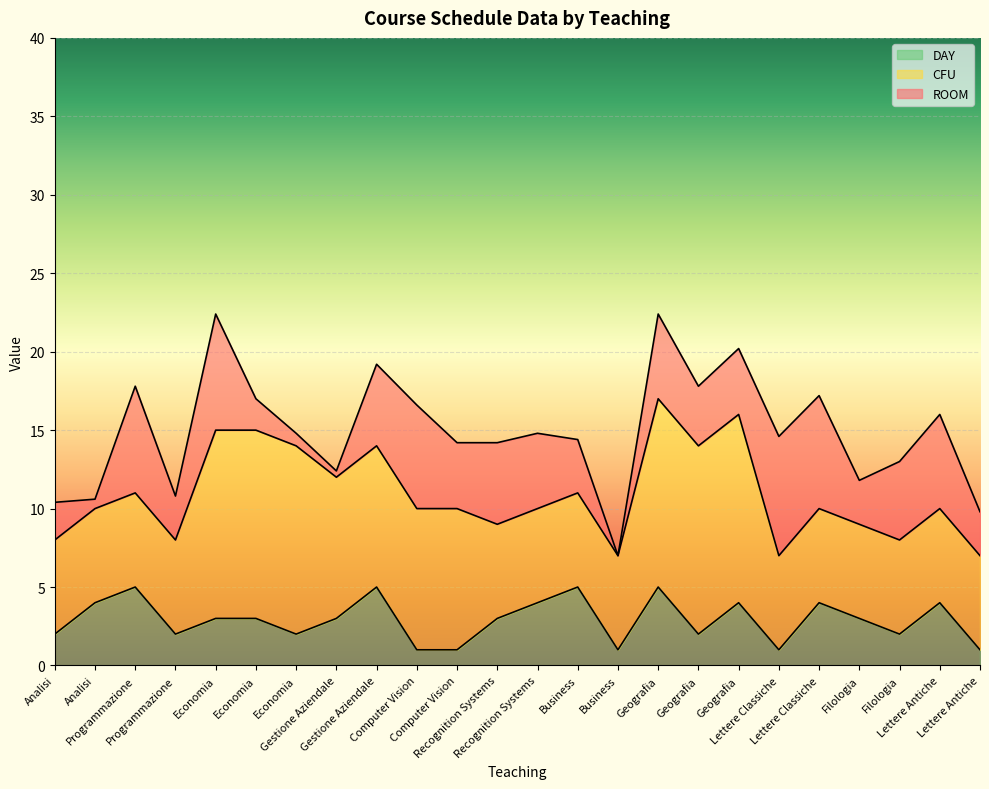

Read the CFU value at Gestione Aziendale.

9